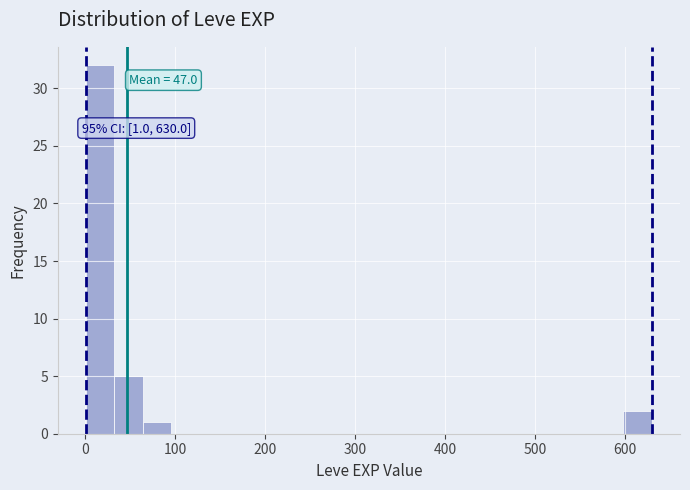

Read against the x-axis, roughly where is the centre of the tallest bar?

20